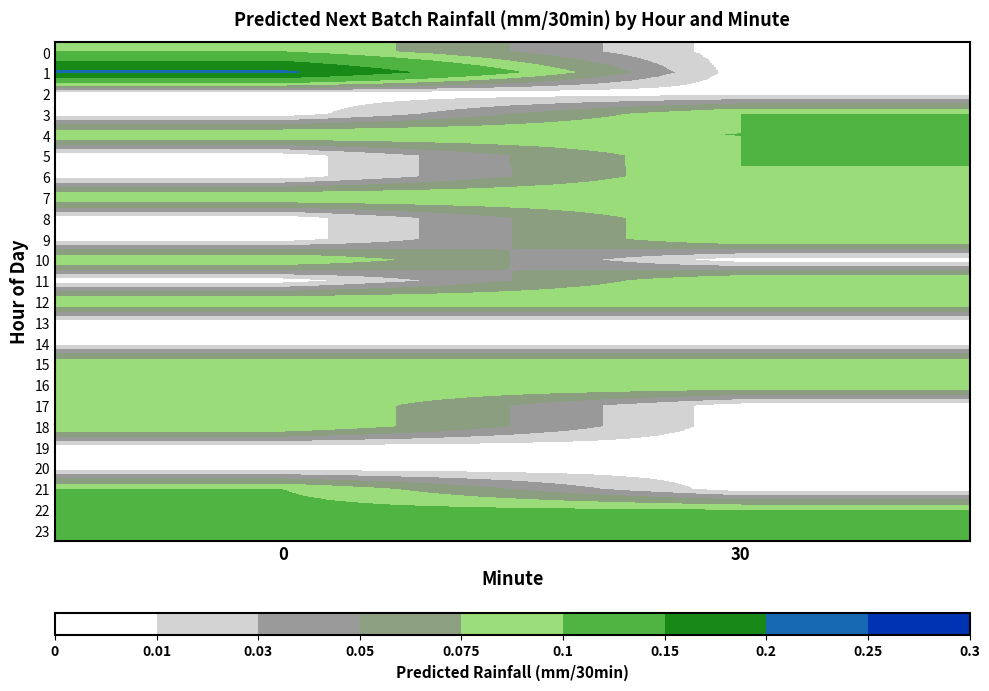

List the series in order of their peak value, lowest first.

row_2, row_13, row_14, row_19, row_20, row_10, row_12, row_11, row_15, row_16, row_9, row_17, row_18, row_8, row_7, row_6, row_0, row_21, row_5, row_4, row_3, row_23, row_22, row_1